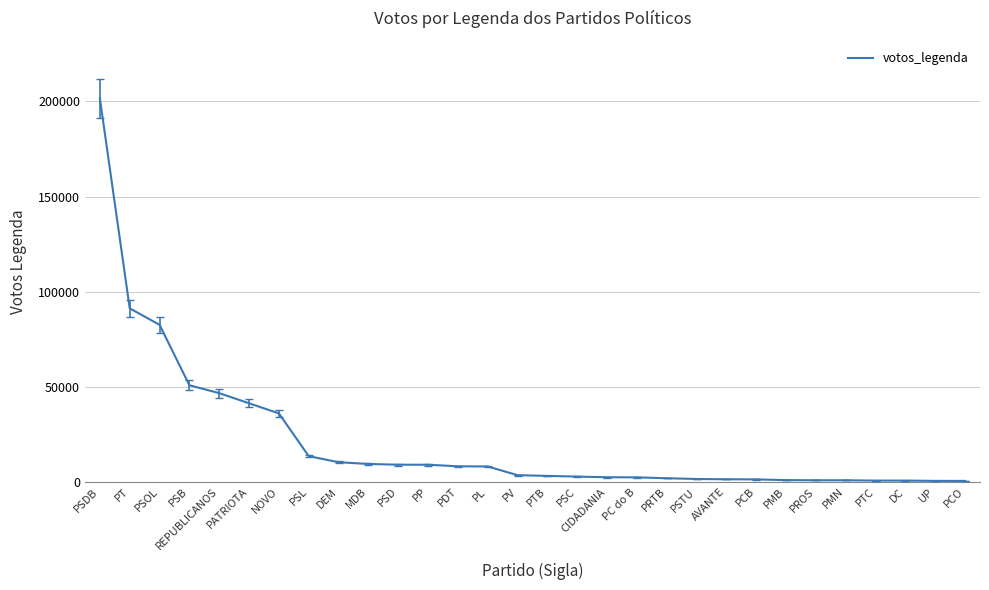

What is the difference between the maximum and minimum values?

201045